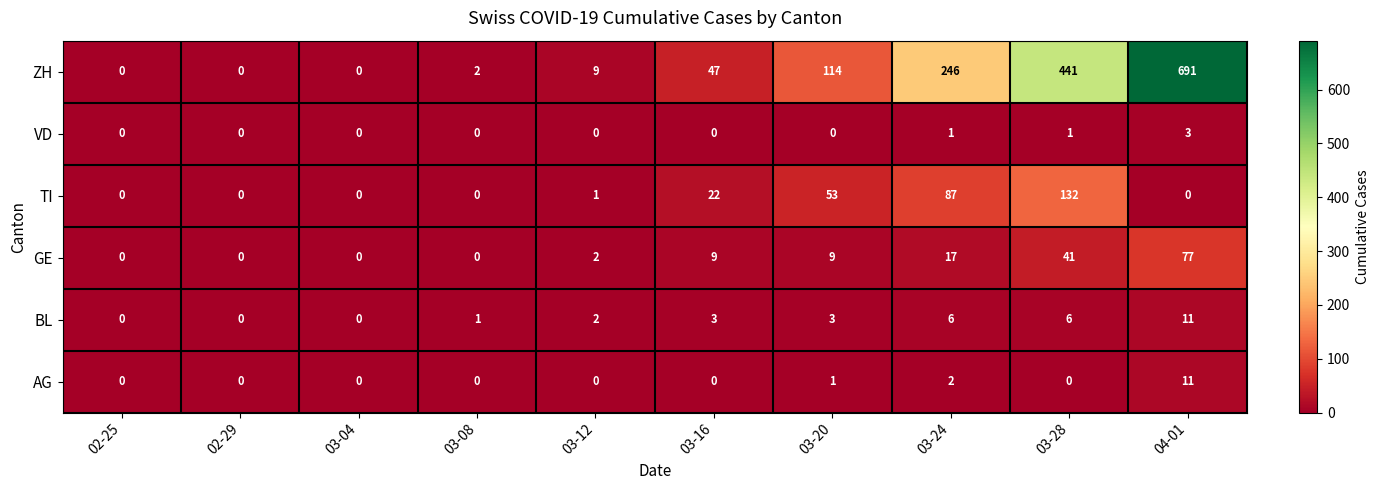

What is the approximate value of ZH at 03-24?

246